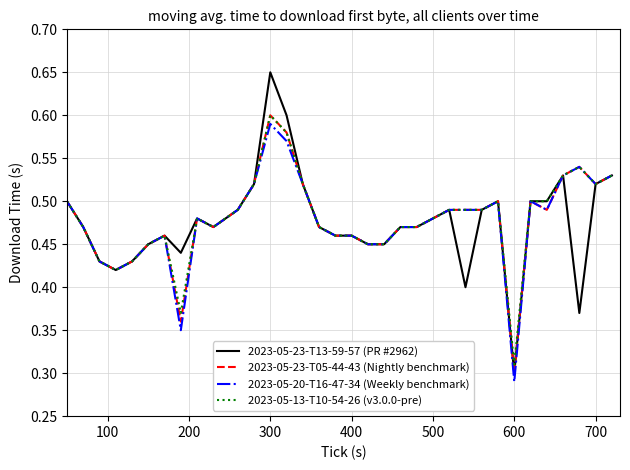

What are all the series names shown in the legend?

2023-05-23-T13-59-57 (PR #2962), 2023-05-23-T05-44-43 (Nightly benchmark), 2023-05-20-T16-47-34 (Weekly benchmark), 2023-05-13-T10-54-26 (v3.0.0-pre)